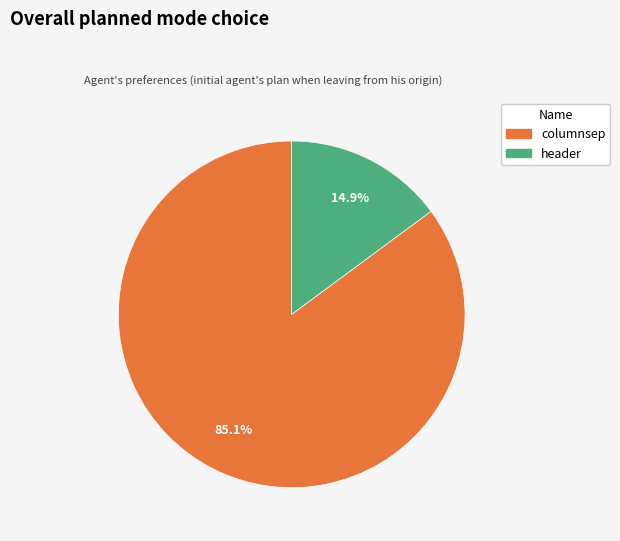

How much of the chart is everything except columnsep?

14.9%